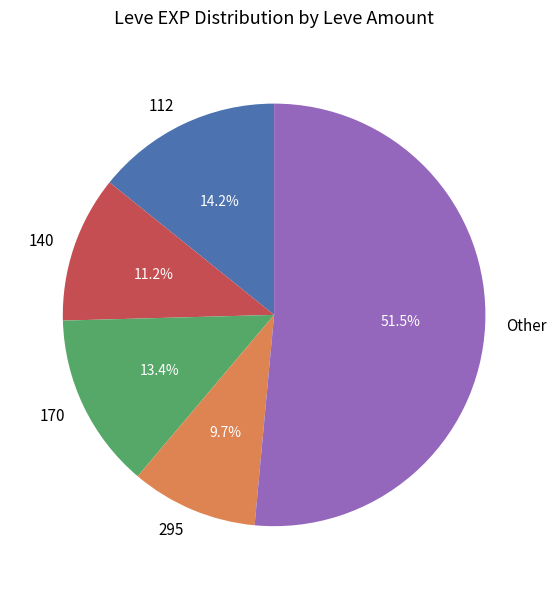

How many slices are in this pie chart?

5